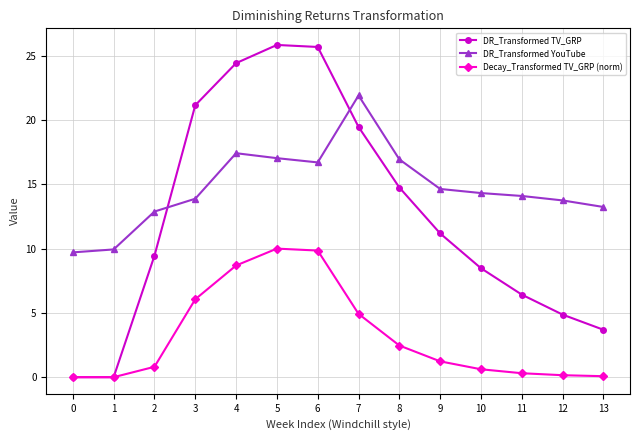

After their last crossing, which series has the higher values: DR_Transformed YouTube or DR_Transformed TV_GRP?

DR_Transformed YouTube